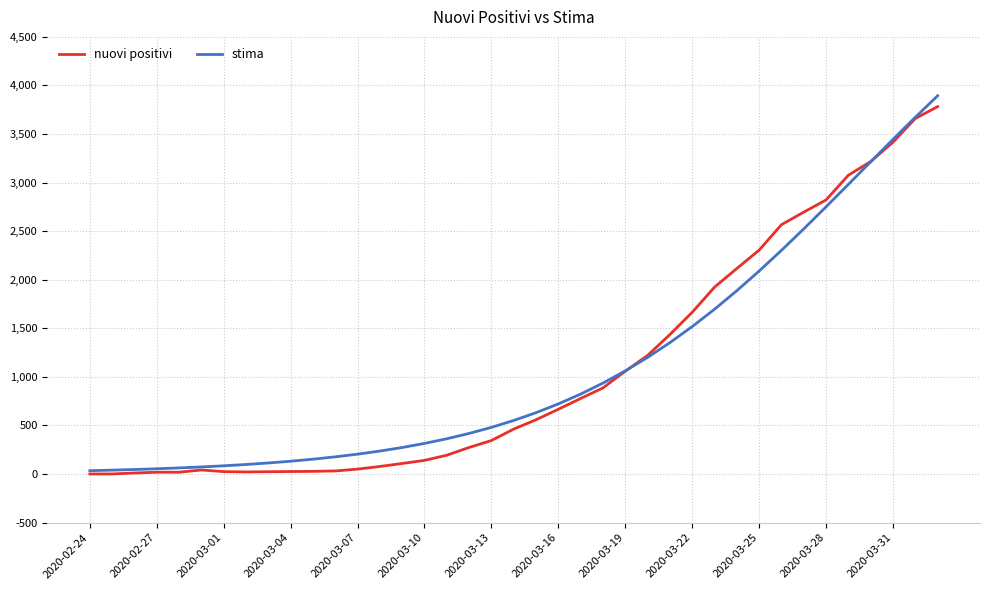

Which series has the largest total across all categories?

stima